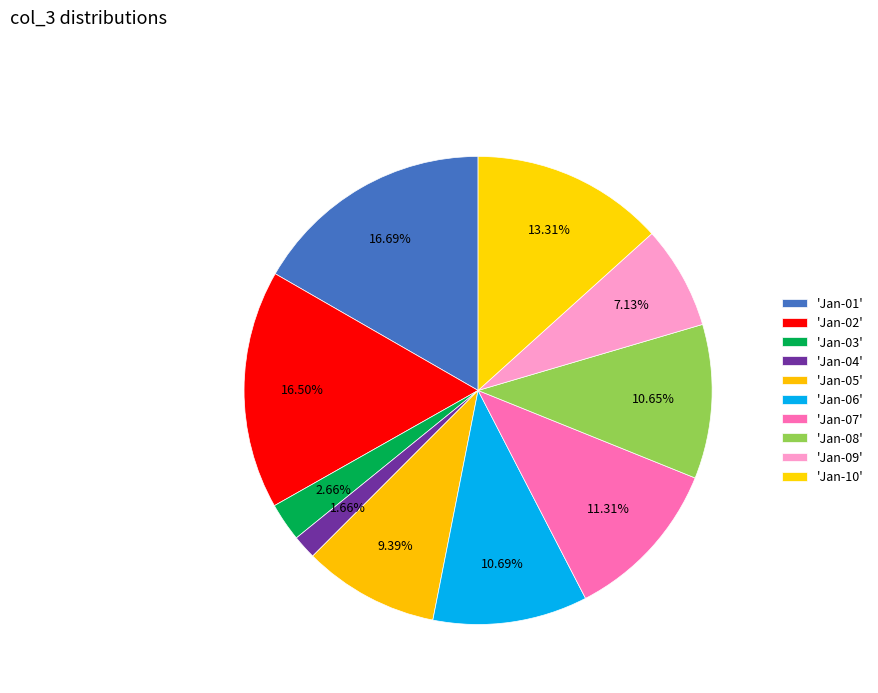

Which slice is the largest?

2022-01-01